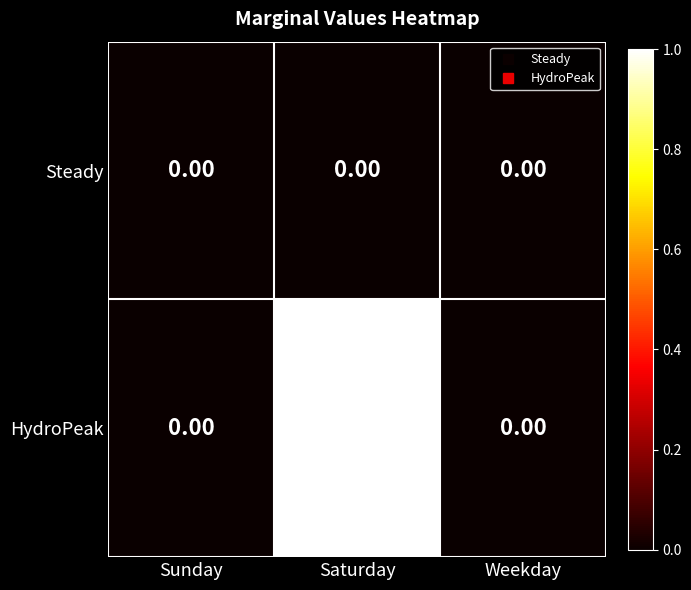

Which category has the lowest value in the HydroPeak series?

Saturday